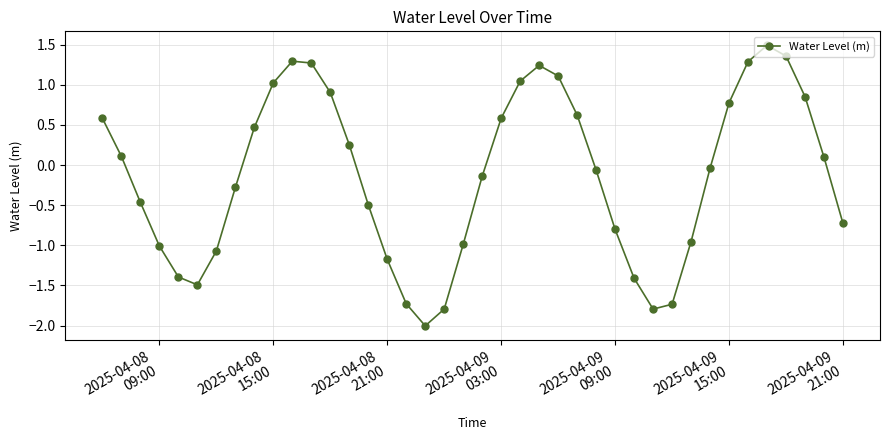

How many interior local peaks (higher than both neighbors) does the data have?

3